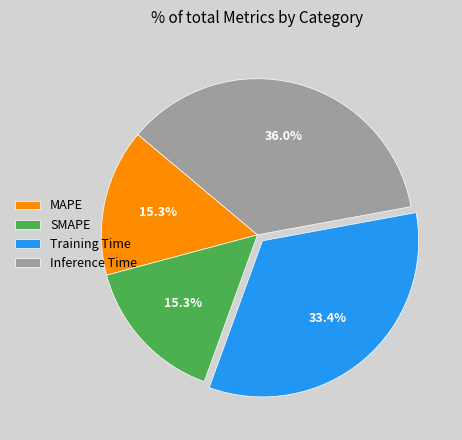

To the nearest percent, what portion does Inference Time represent?

36%